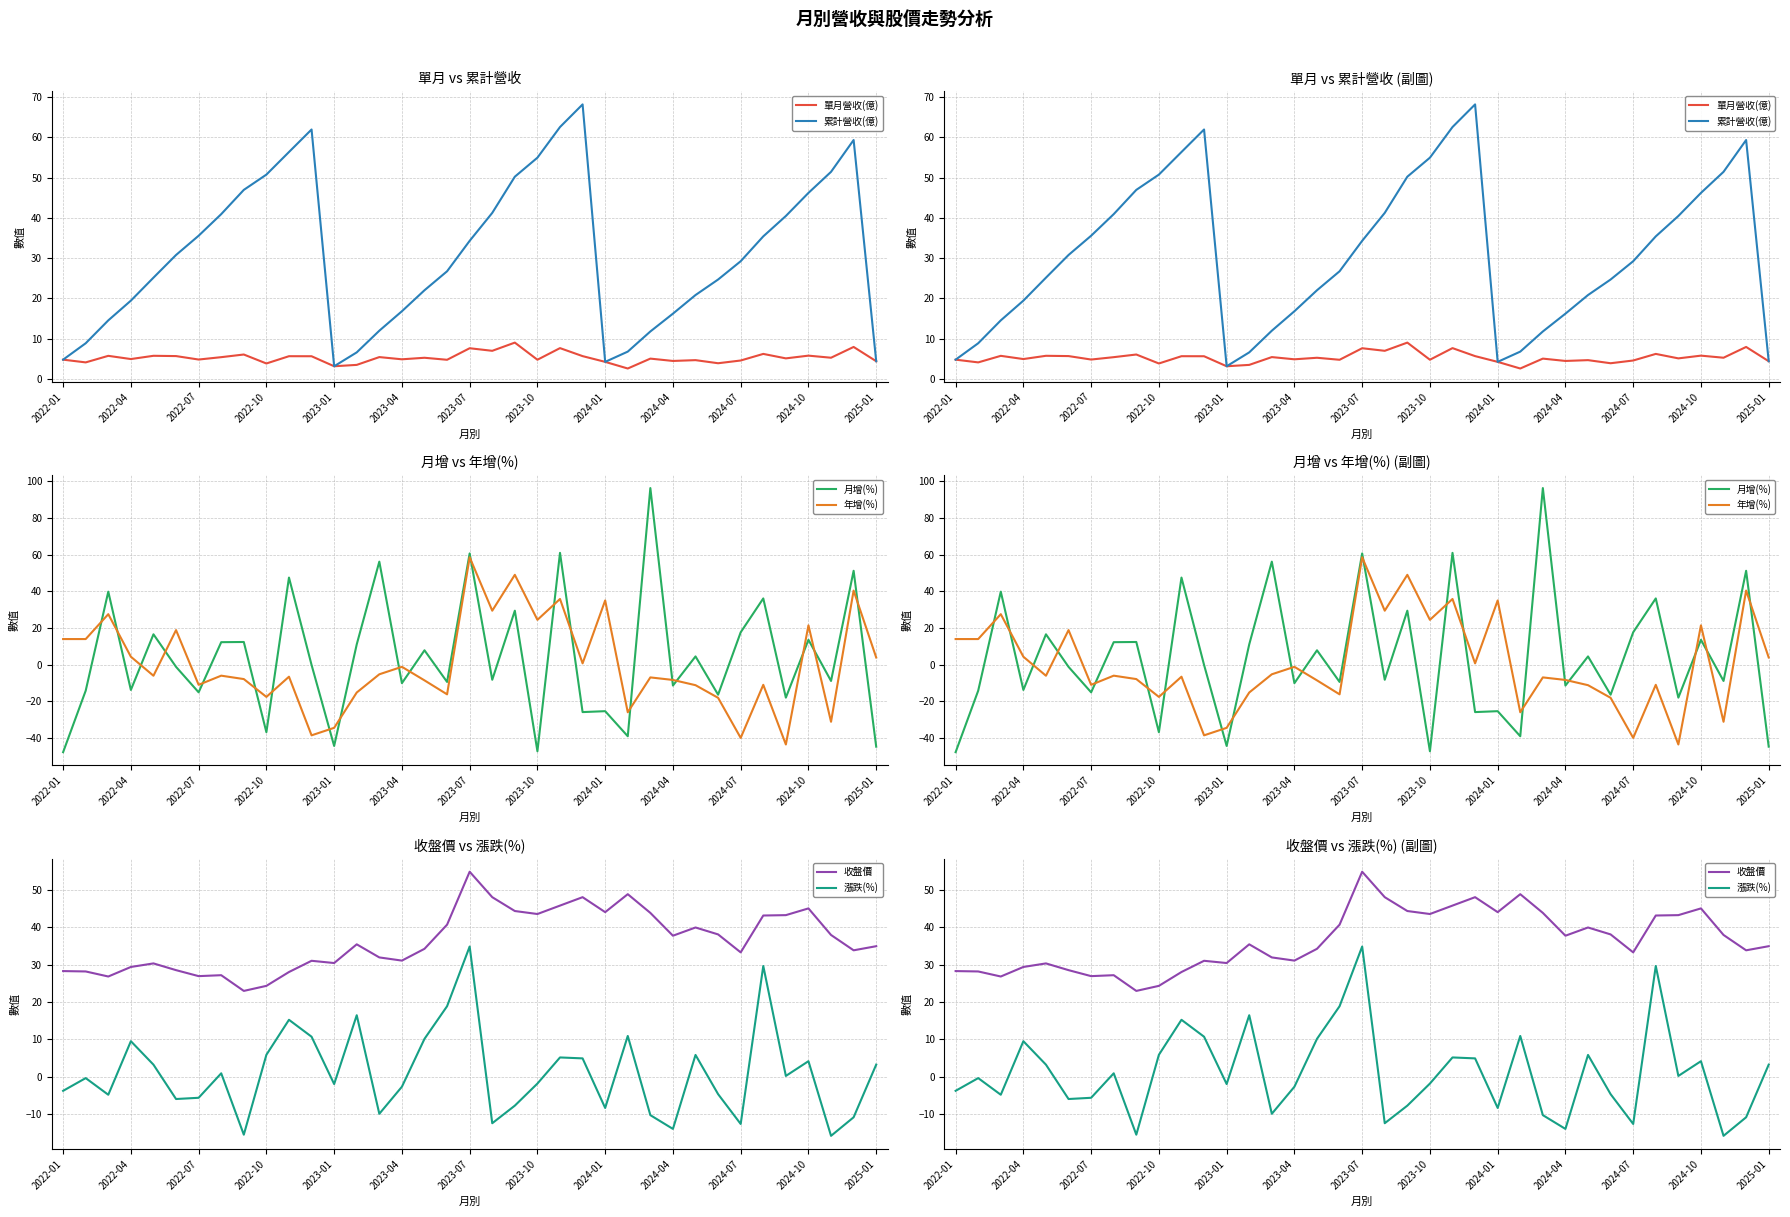

How many intersections are there between 收盤價 and 月增(%)?

14